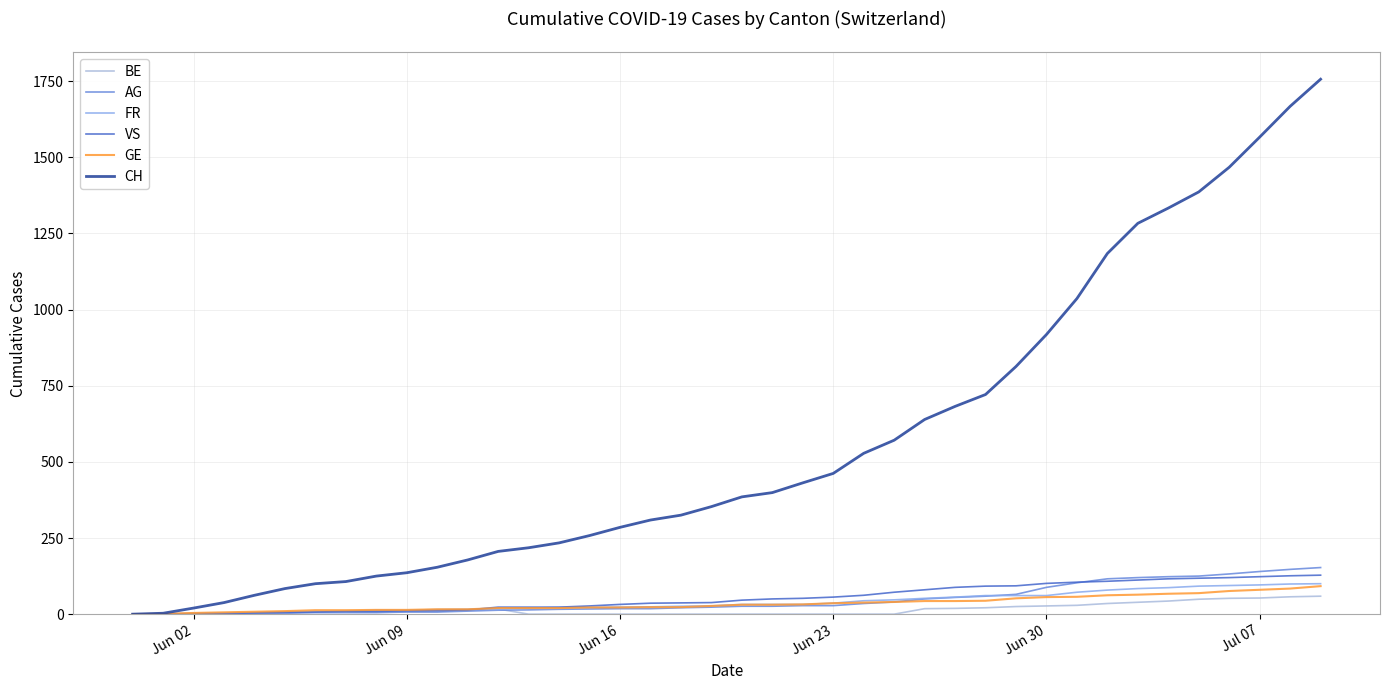

What is the sum of all FR values?

1587